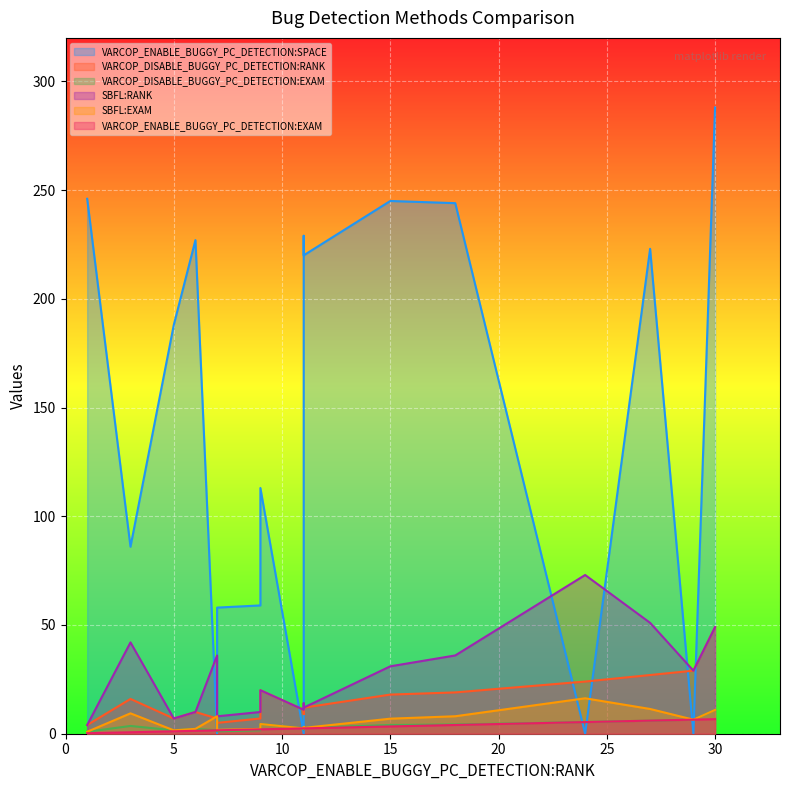

What is the average value of the VARCOP_ENABLE_BUGGY_PC_DETECTION:EXAM series?

2.9